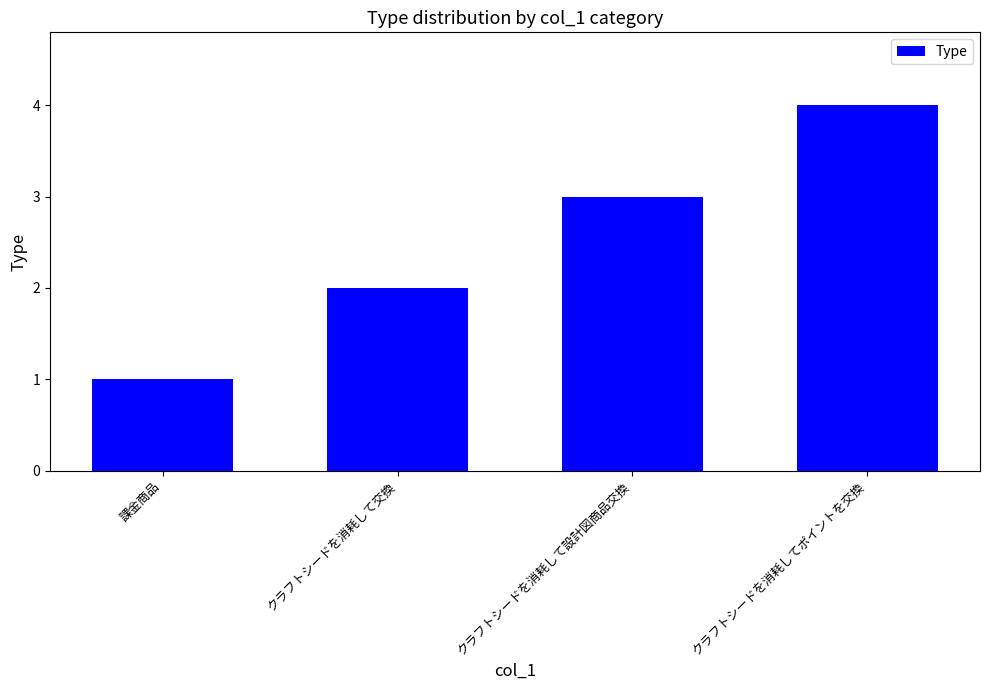

At which category does the chart reach its minimum across all series?

課金商品